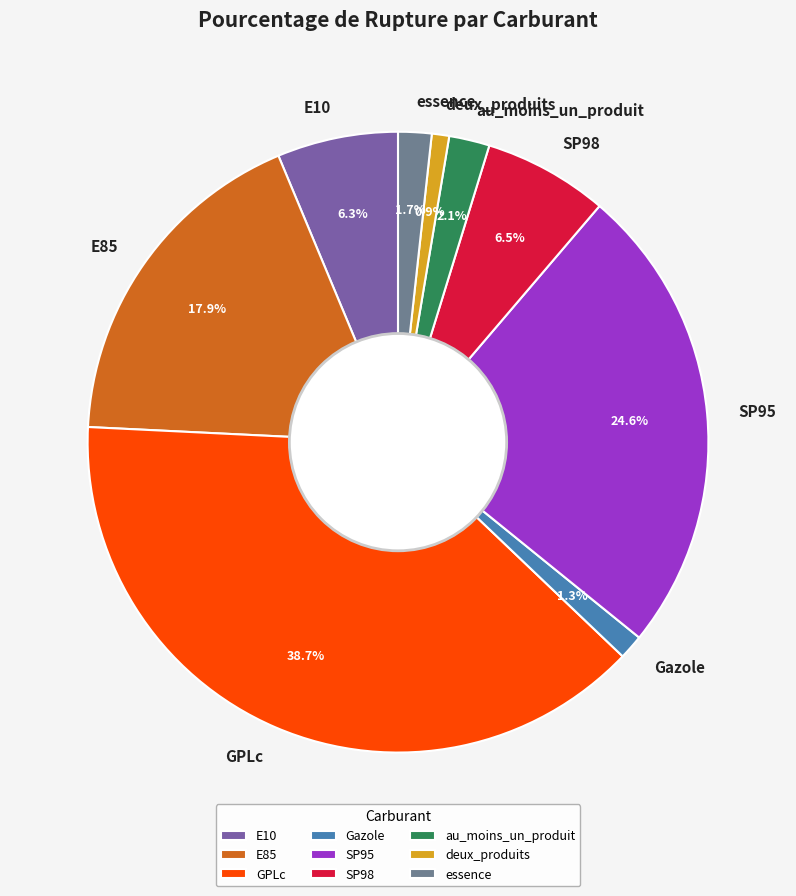

How many segments does this pie chart have?

9